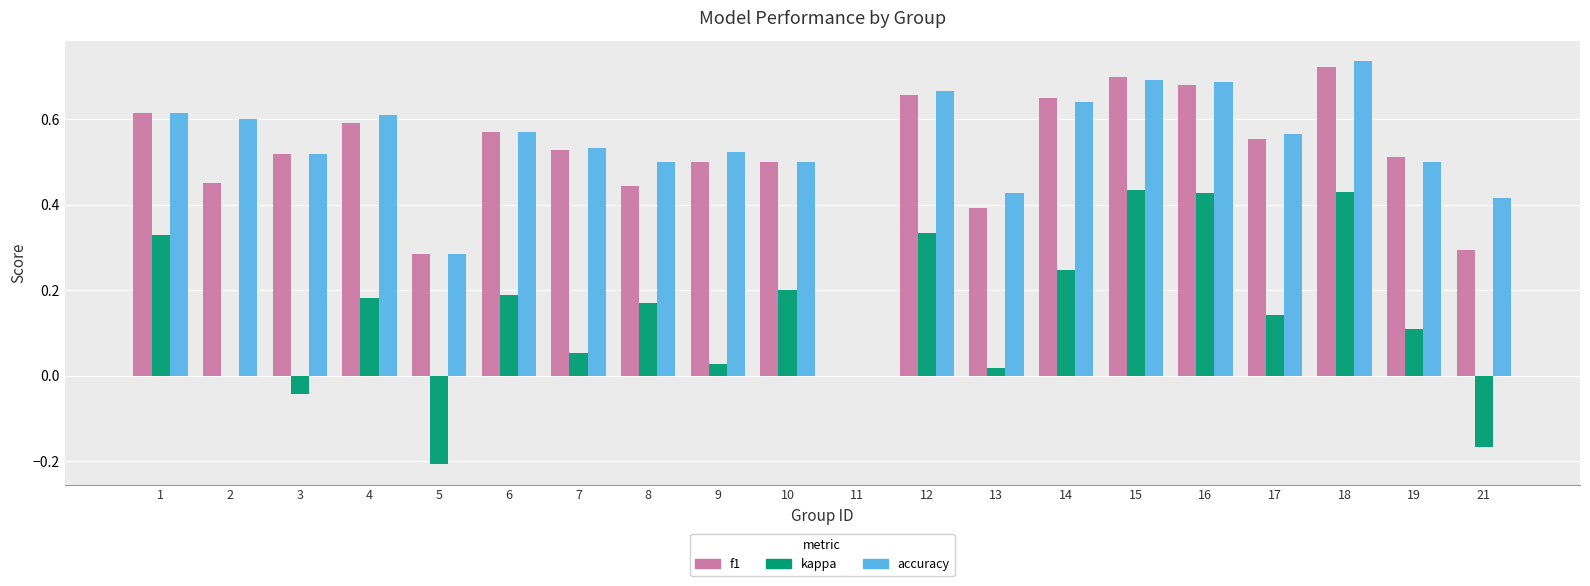

Count the number of categories in the chart.

20